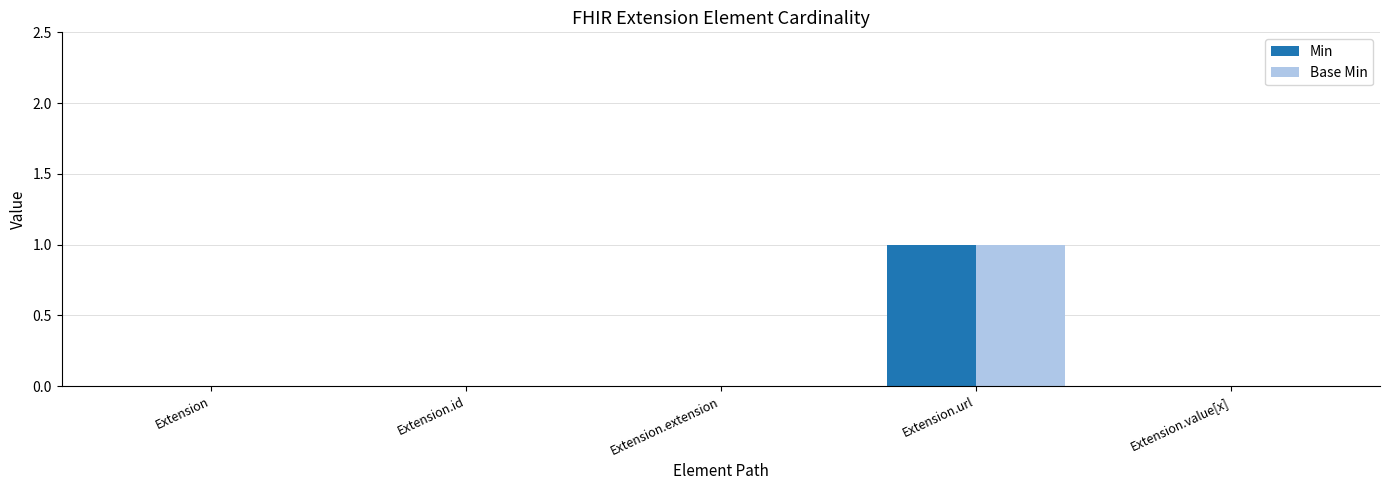

At which label does Base Min reach its peak?

Extension.url